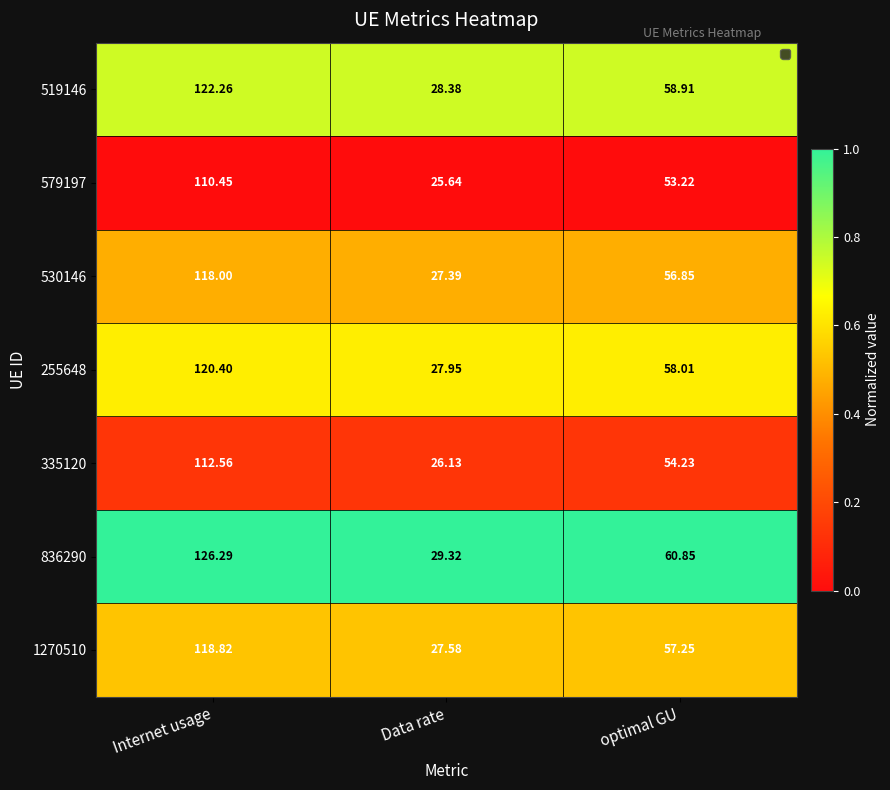

What is the greatest value displayed?

126.3